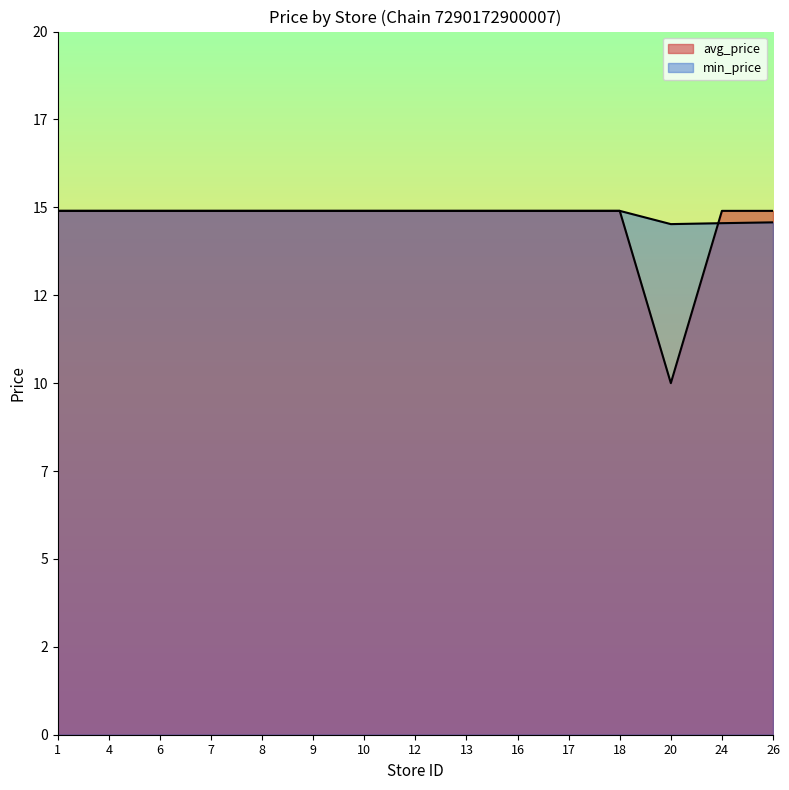

Is it true that avg_price equals 21.8 at 10?

False